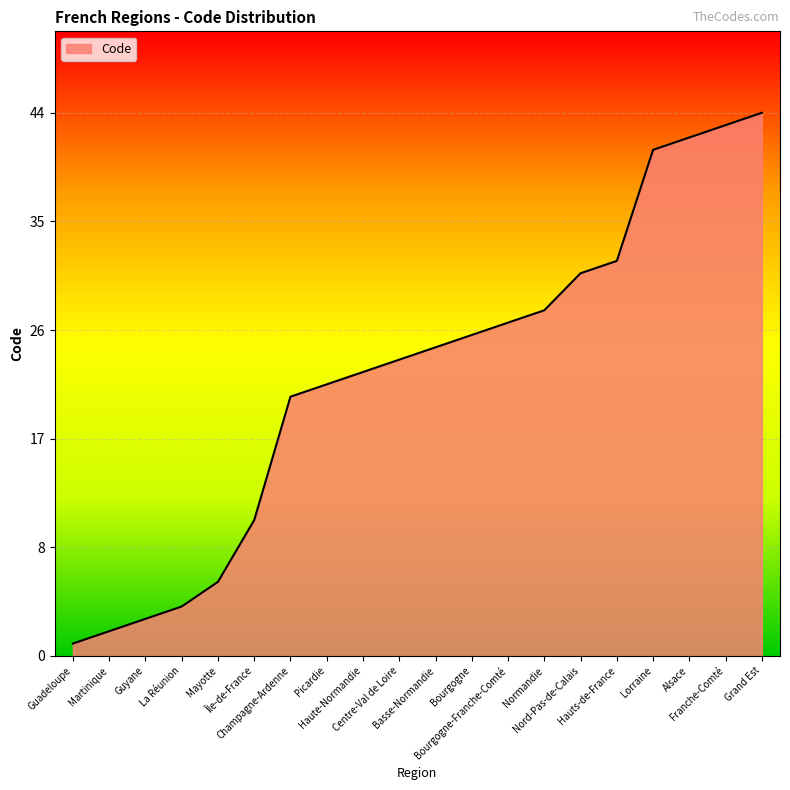

What is the value of the 15th point from the left?

31